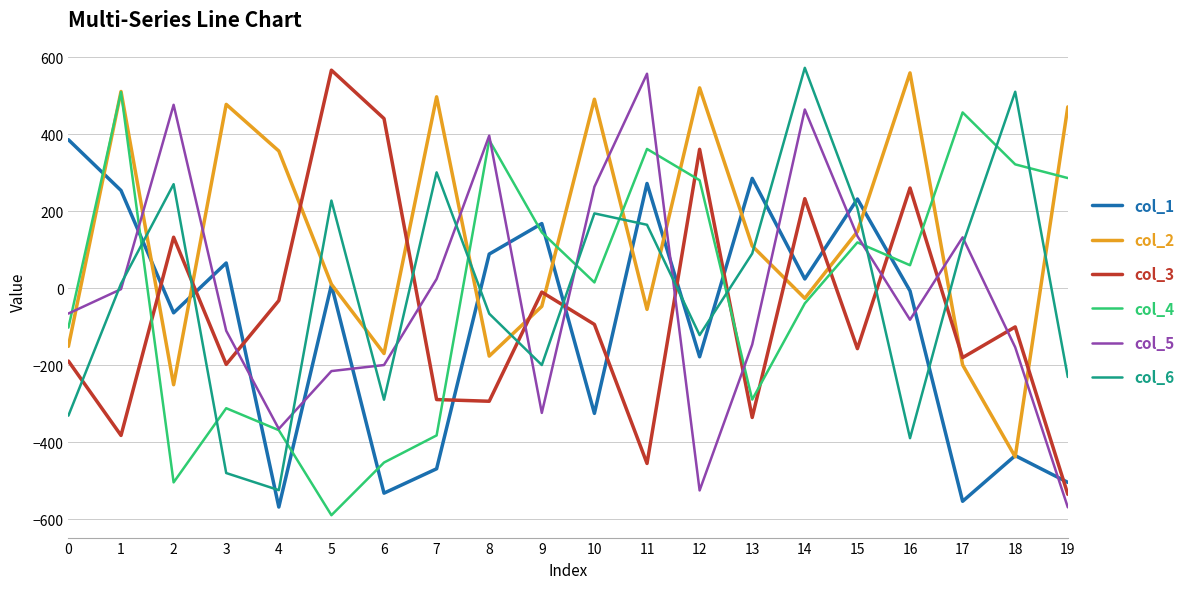

How many values in col_1 are above zero?

10